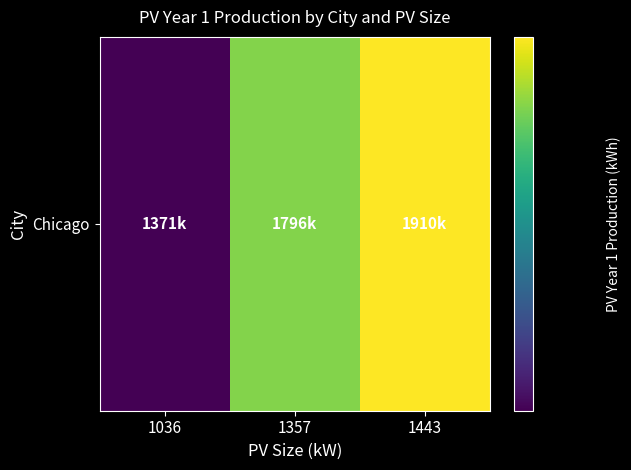

The value at 1036 is 850490. True or false?

False